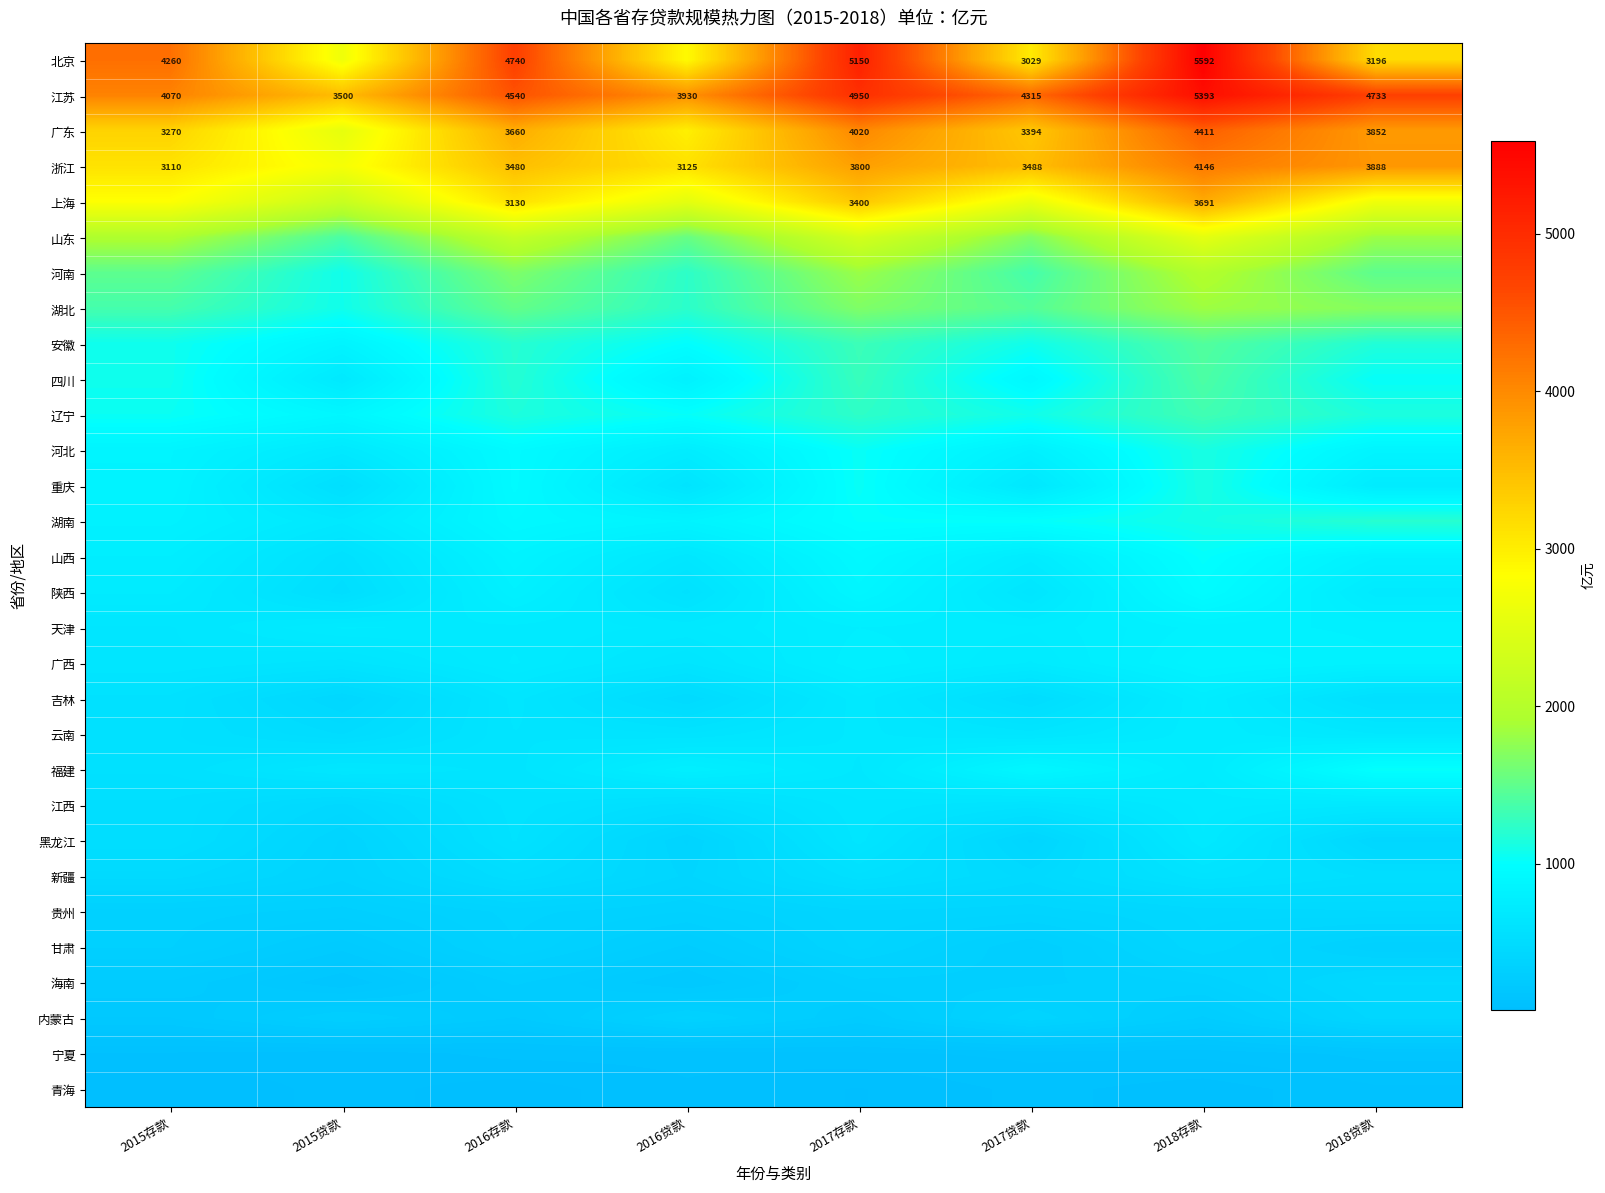

What is the total value across all series at 2015贷款?

28060.0